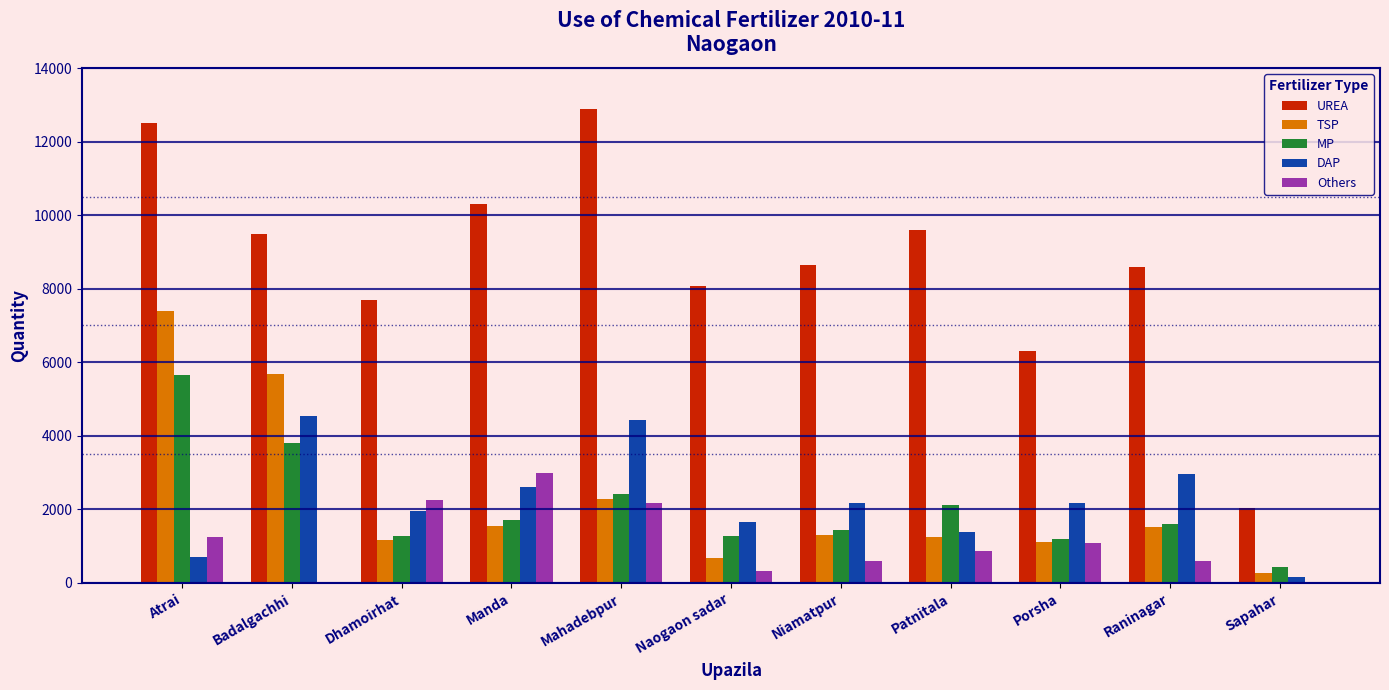

The MP series shows 406 at Niamatpur. True or false?

False